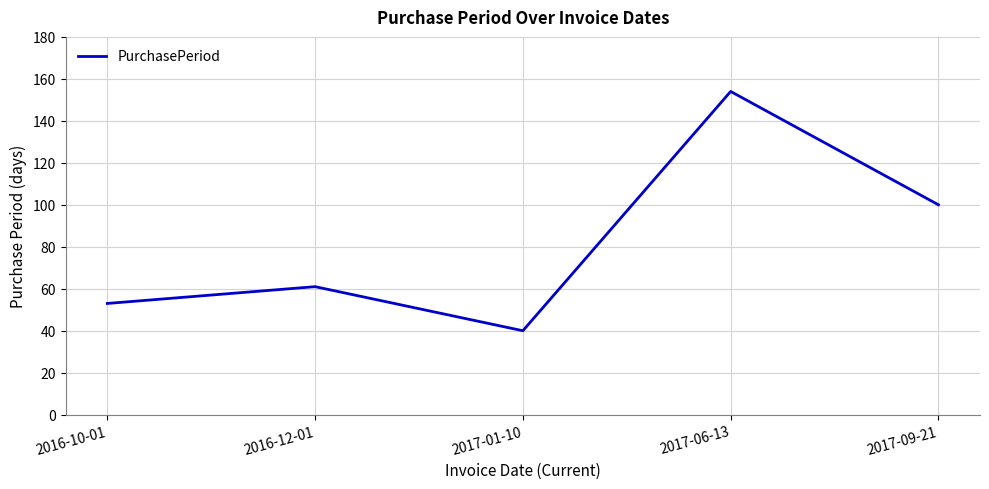

The chart shows a value of 100 at 2017-09-21. True or false?

True